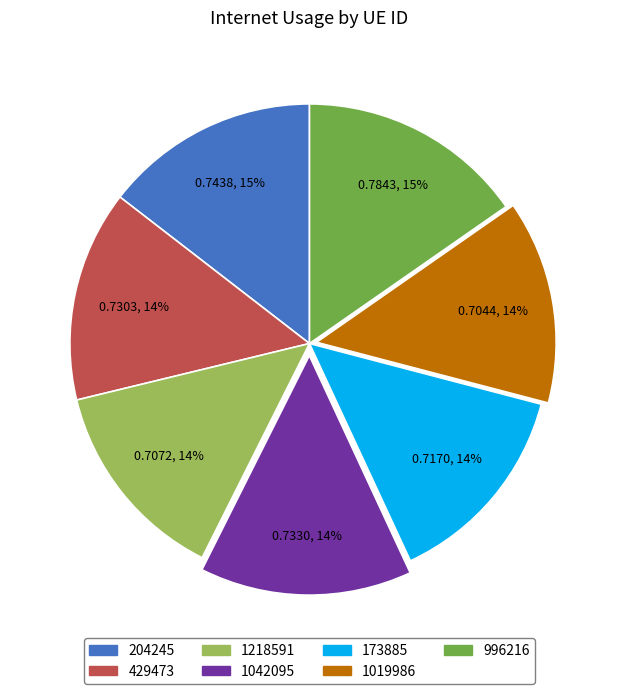

Is it true that 1019986 is 19% of the pie?

False